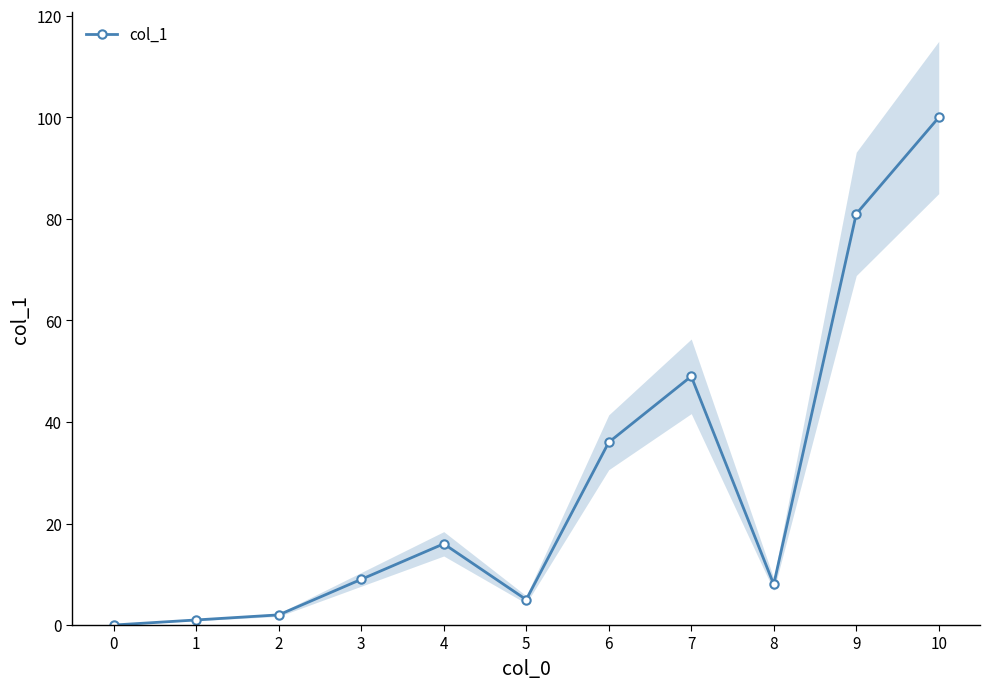

How many categories are shown in the chart?

11